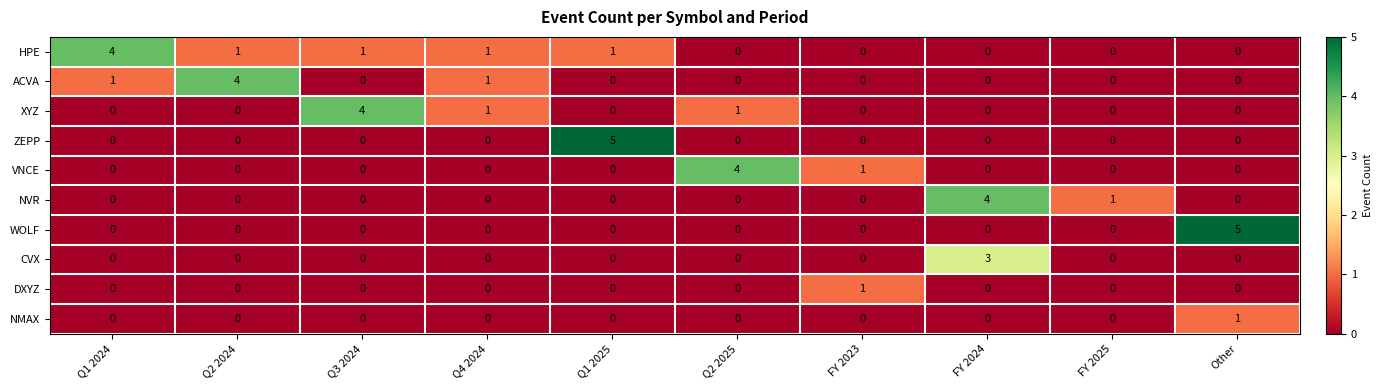

Is it true that ACVA equals 1 at Q1 2024?

True